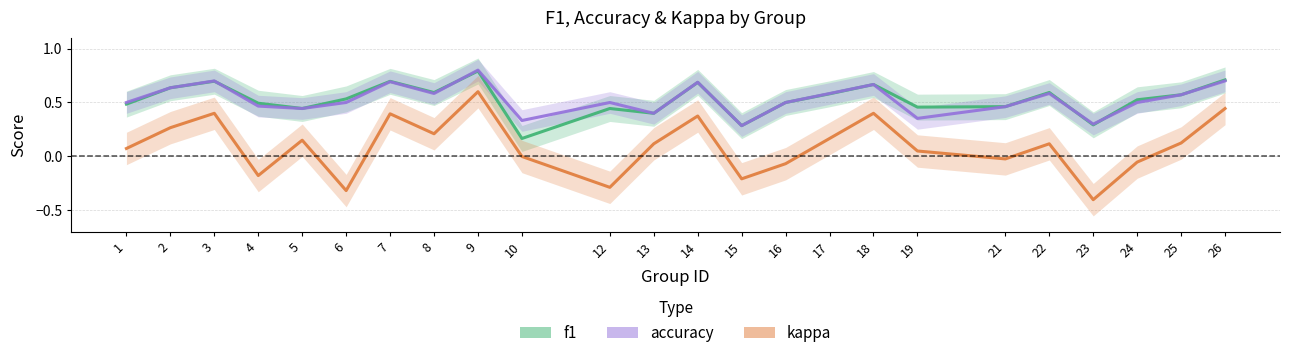

How many series are shown in this chart?

3